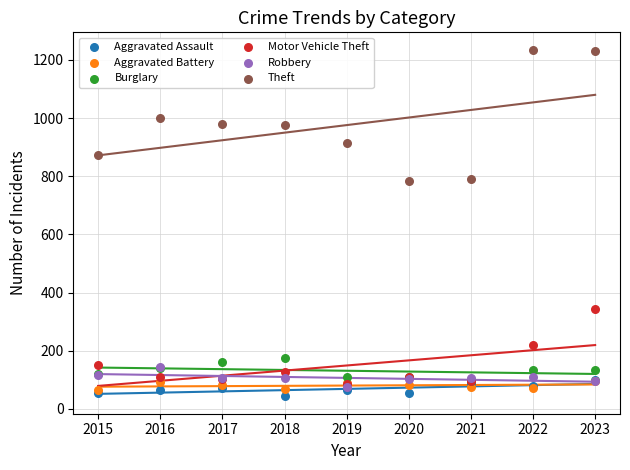

Which series has the widest spread of Y values?

Theft